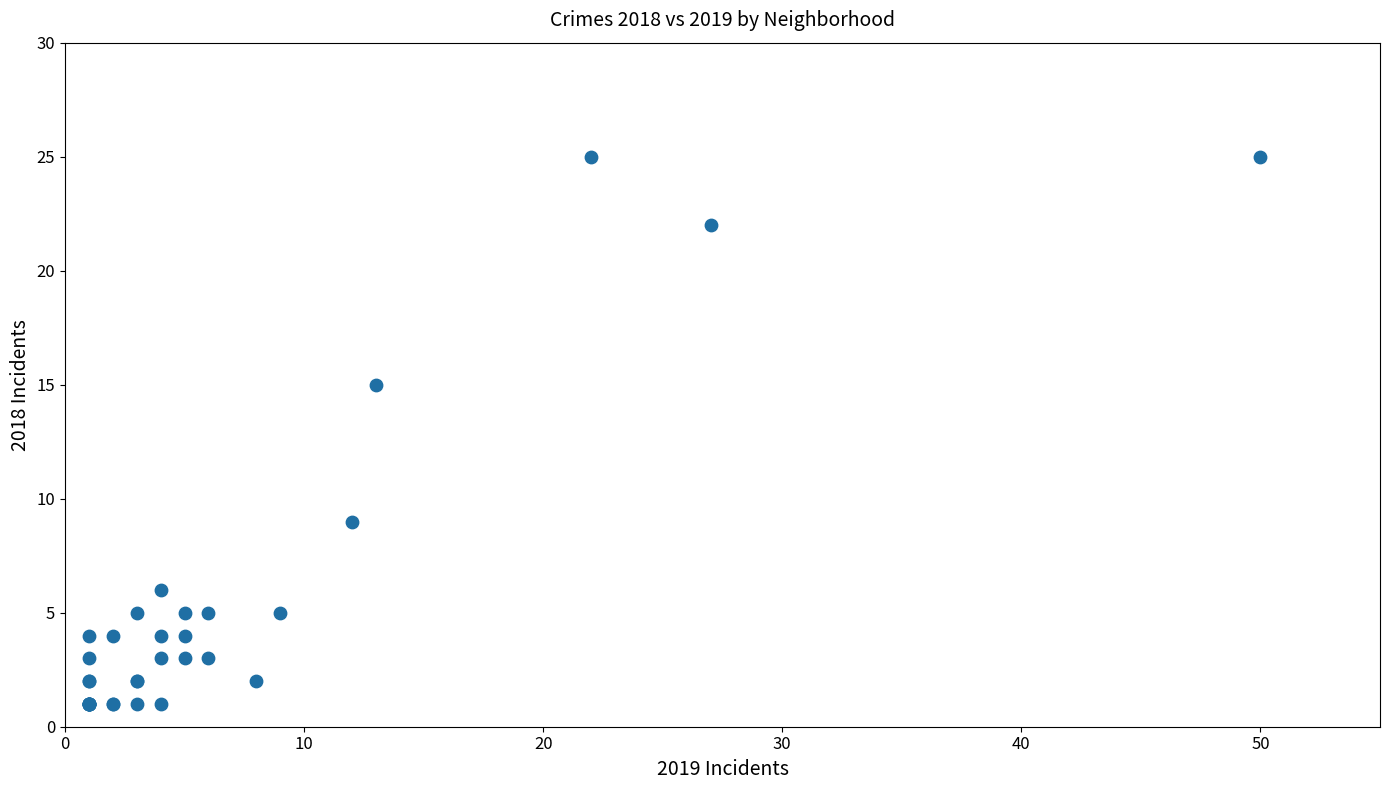

What Y value in the scatter plot is closest to 13?

15